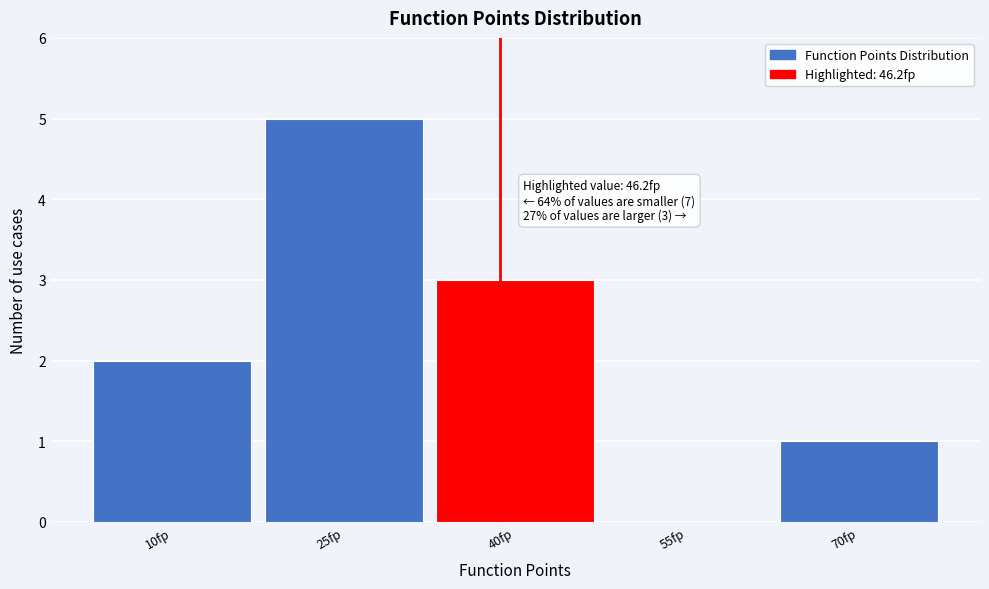

Reading left to right, extract all data points from this chart.

10fp=2	25fp=5	40fp=3	55fp=0	70fp=1